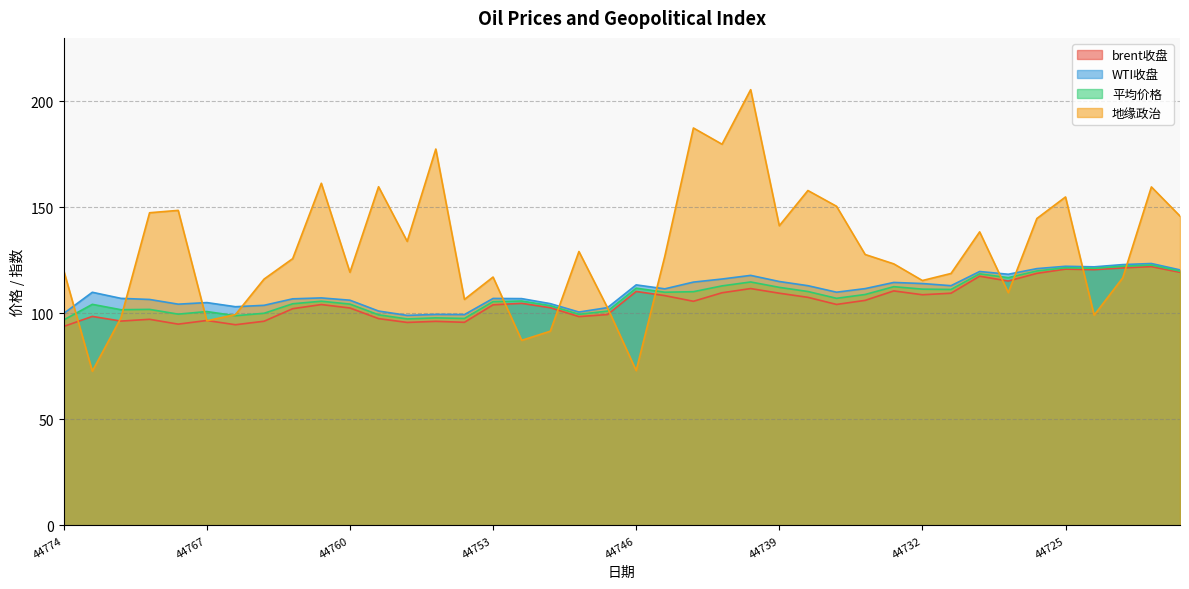

How many interior local valleys does the 平均价格 series have?

11